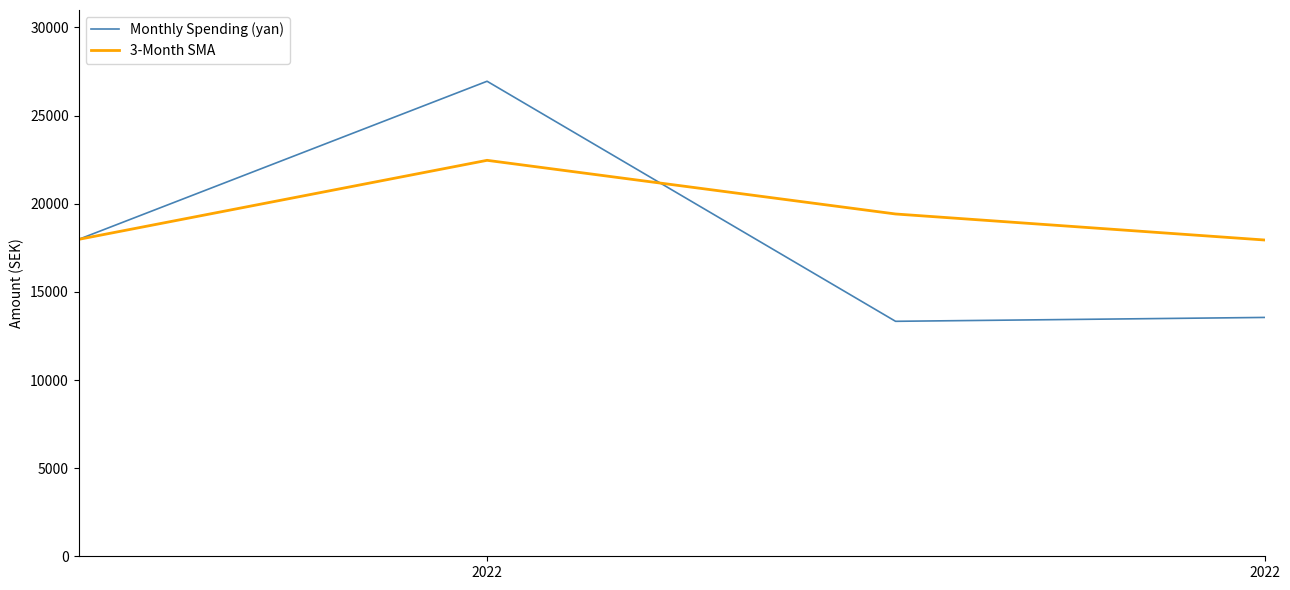

How many interior local peaks does the Monthly Spending (yan) series have?

1